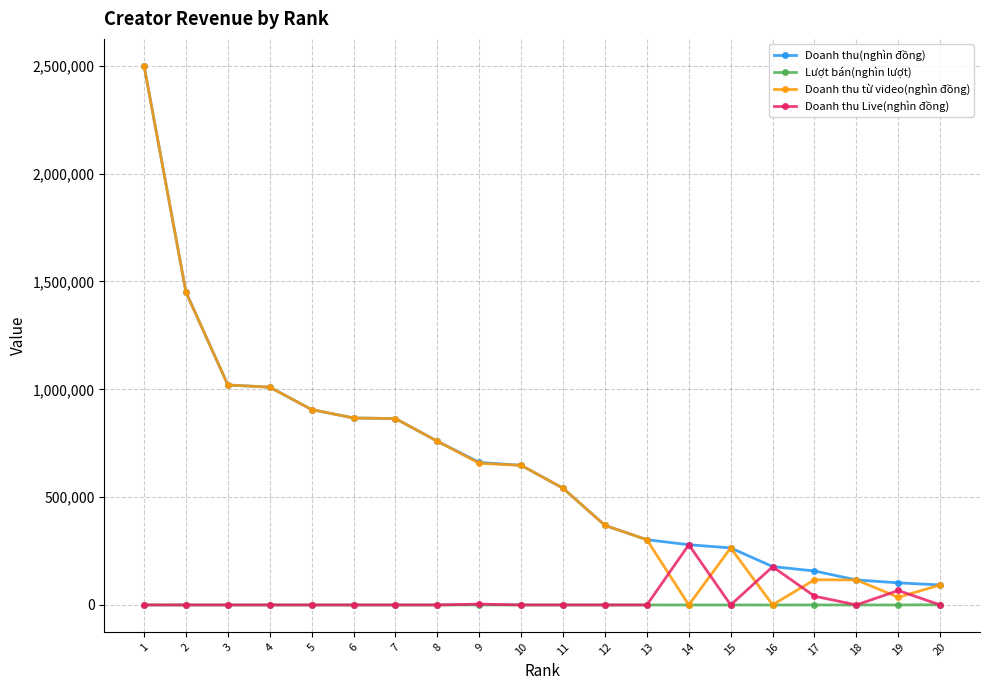

Does the chart display data point markers on the line(s)?

Yes